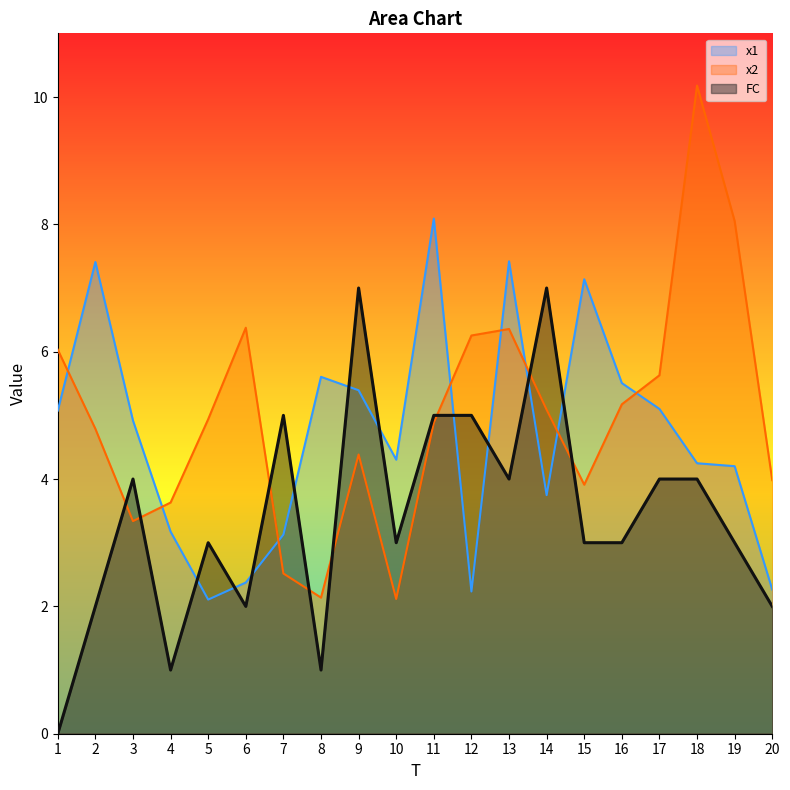

Reading right to left, extract all data points from this chart.

x1: 2.3	4.2	4.2	5.1	5.5	7.1	3.7	7.4	2.2	8.1	4.3	5.4	5.6	3.1	2.4	2.1	3.2	4.9	7.4	5.1
x2: 4.0	8.1	10.2	5.6	5.2	3.9	5.1	6.4	6.3	4.9	2.1	4.4	2.1	2.5	6.4	4.9	3.6	3.3	4.8	6.0
FC: 2.0	3.0	4.0	4.0	3.0	3.0	7.0	4.0	5.0	5.0	3.0	7.0	1.0	5.0	2.0	3.0	1.0	4.0	2.0	0.0